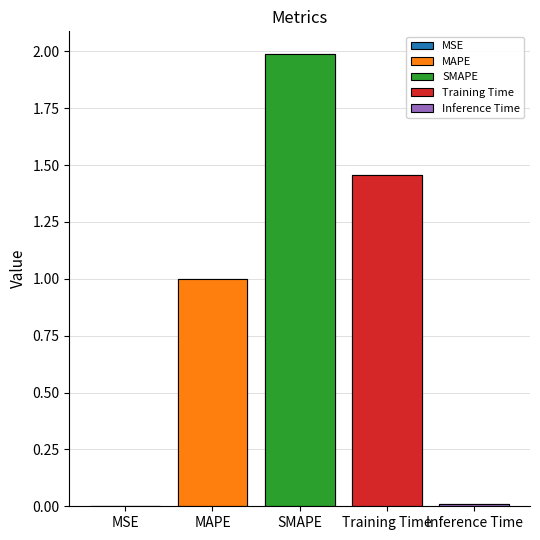

Which has a higher value, MAPE or MSE?

MAPE